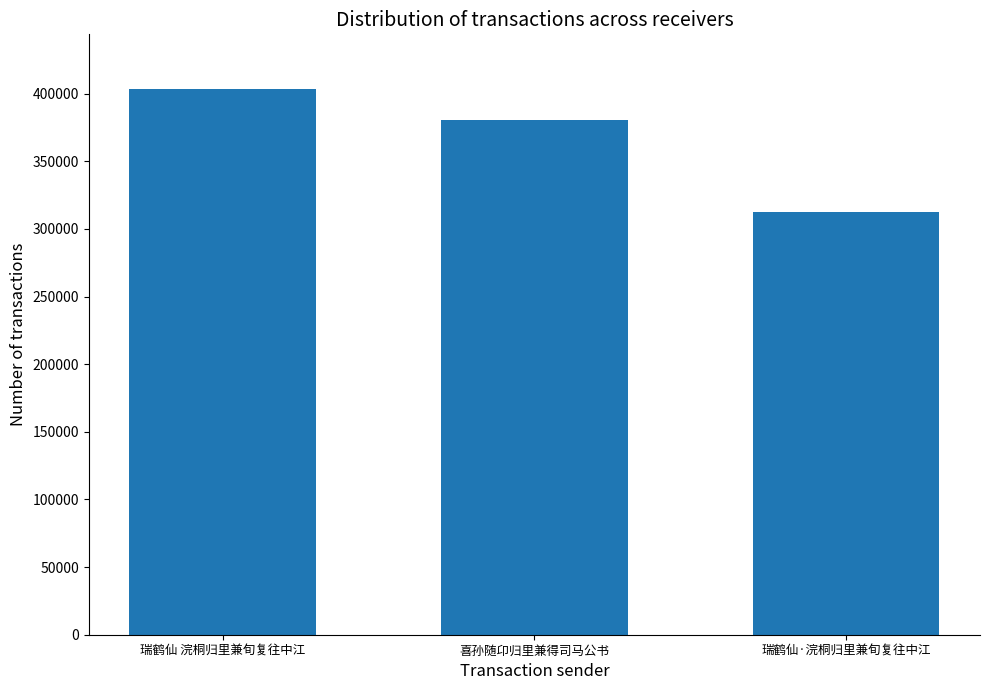

At which label does the data first exceed 380634?

瑞鹤仙 浣桐归里兼旬复往中江